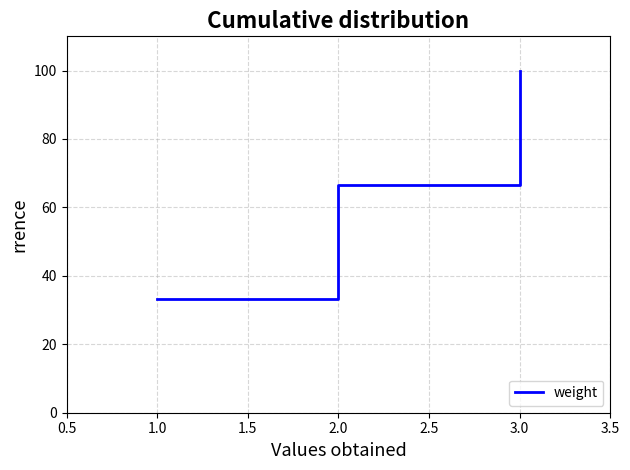

Rank the categories by value from highest to lowest.

3.0, 2.0, 1.0